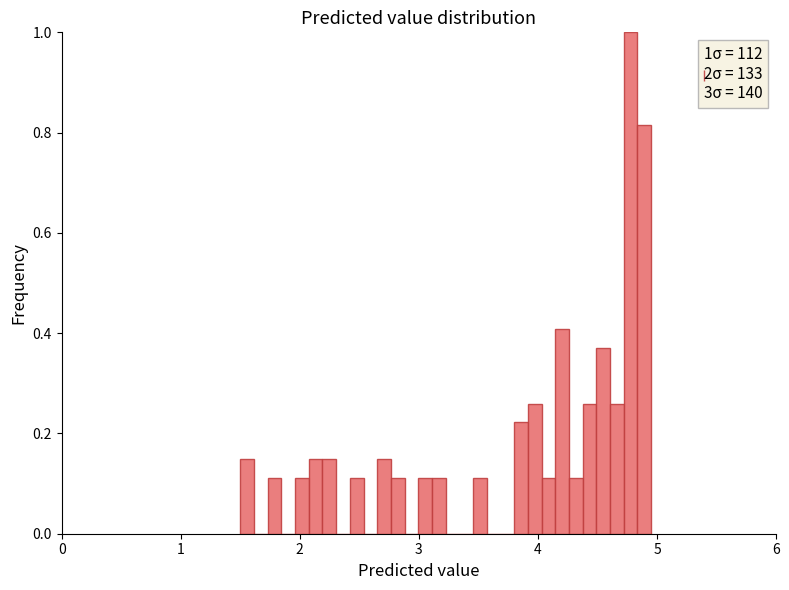

Around what value on the x-axis is the tallest bar? Give the approximate position of its centre, as read against the axis.

4.8